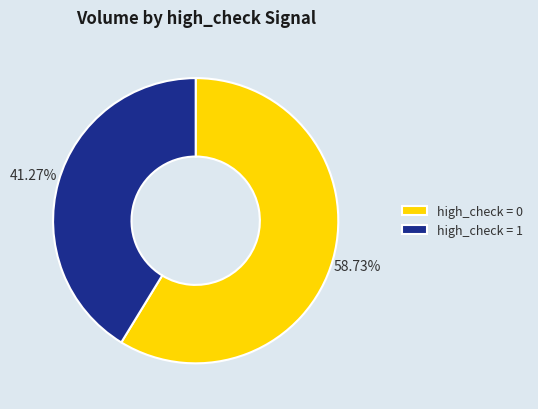

Between high_check = 0 and high_check = 1, which is larger?

high_check = 0